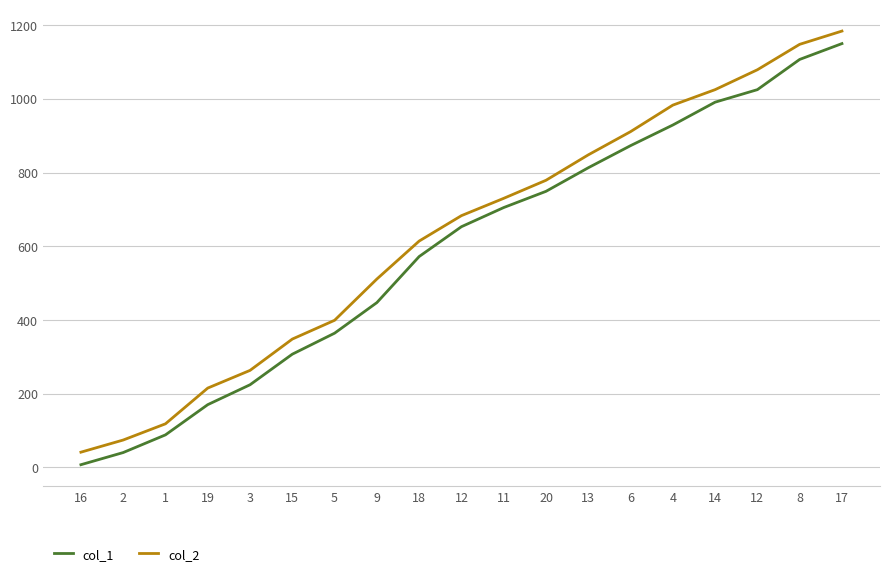

What are all the series names shown in the legend?

col_1, col_2